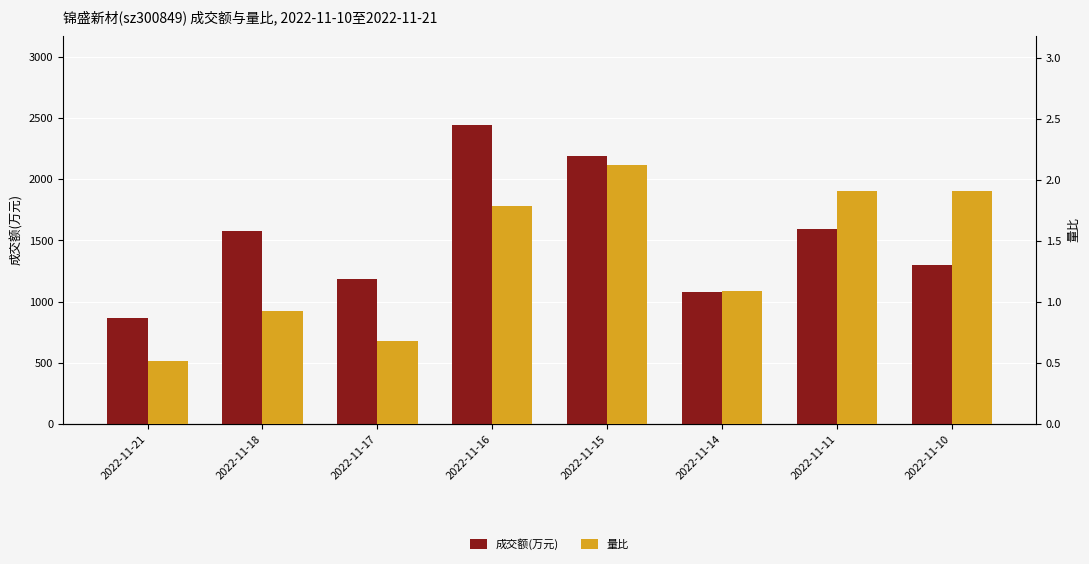

How many bars are there in total?

16